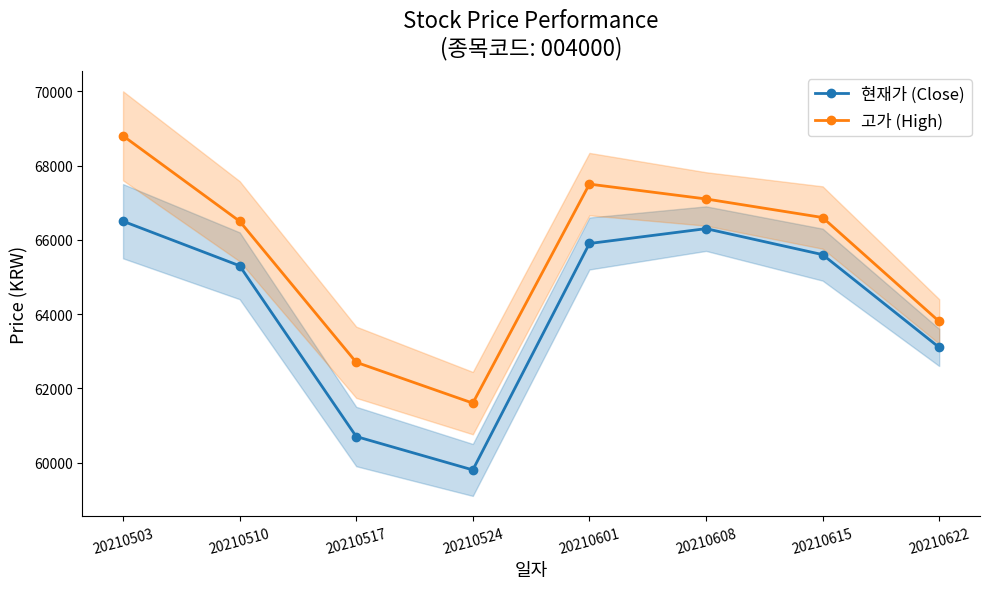

How many data points in 현재가 (Close) are less than 65600?

4